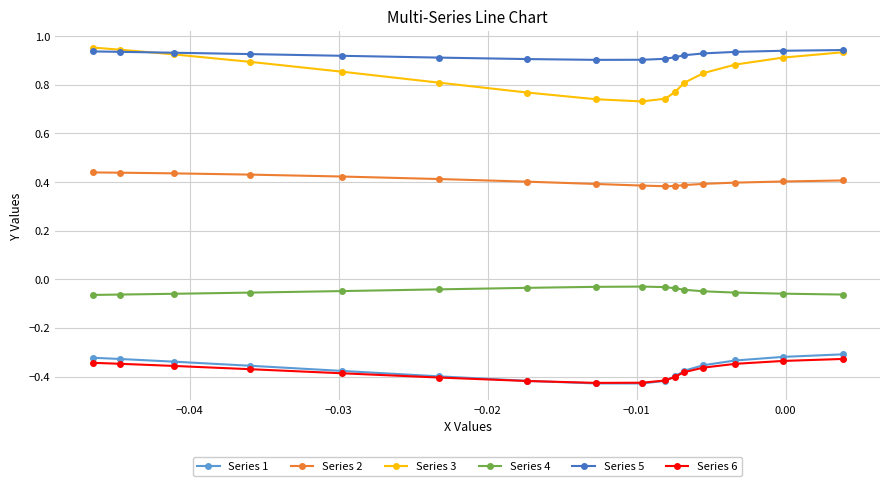

True or false: Series 1 and Series 4 cross at least once.

False